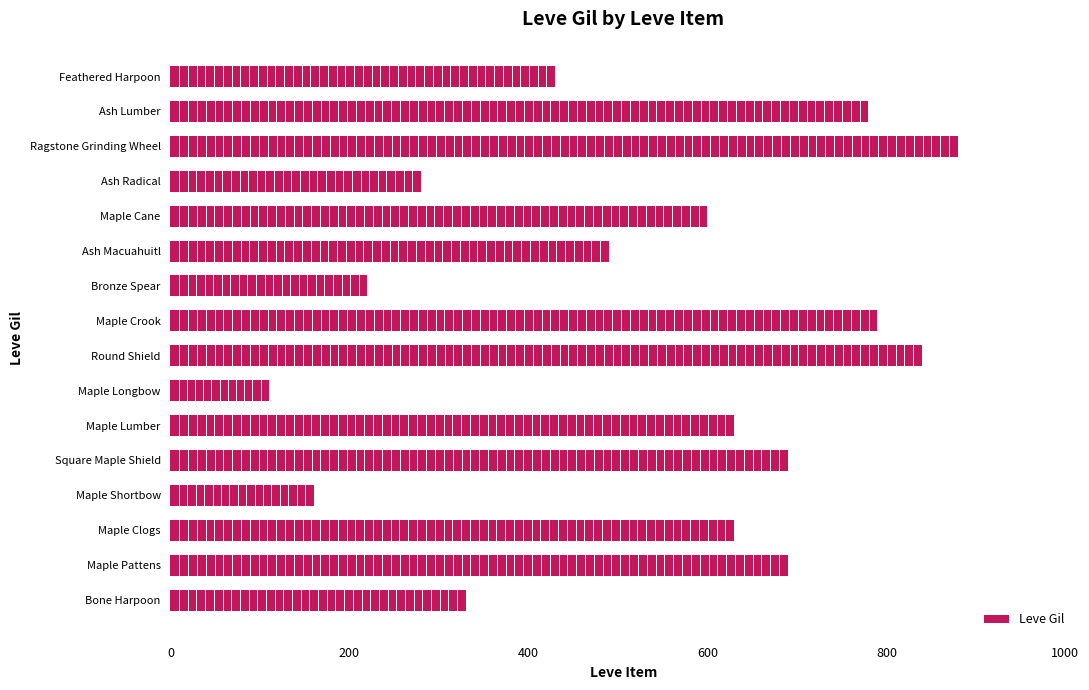

Is it true that the value at Maple Lumber is 630?

True